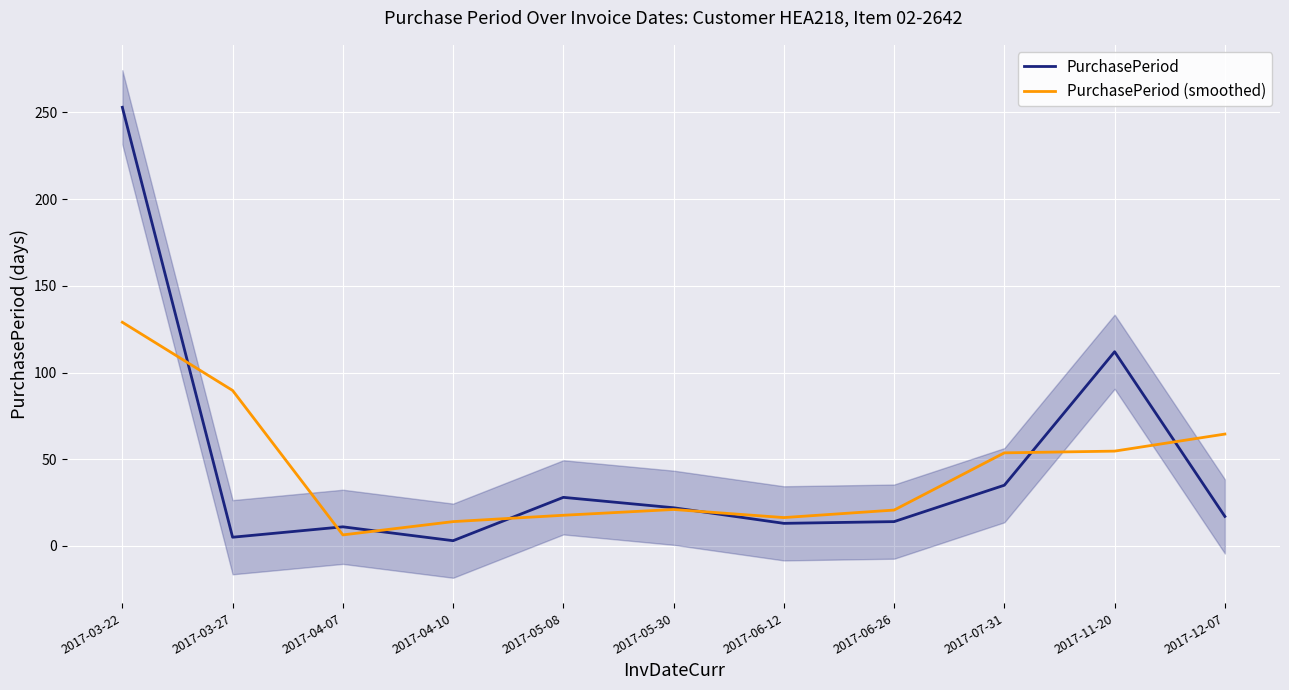

How many values in the PurchasePeriod series exceed 17?

5